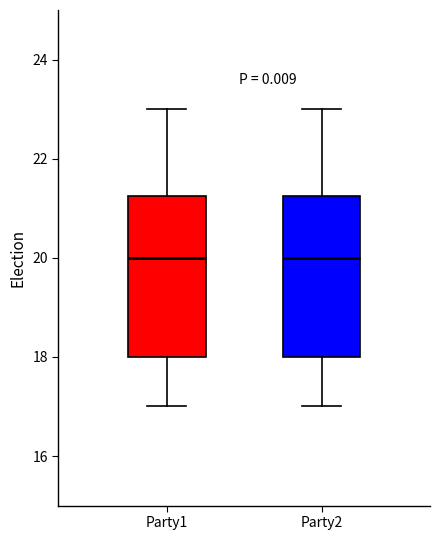

Reading left to right, read every box against the y-axis: the position of its median line, the range the box covers, and the ends of its whiskers. The values are not printed on the chart, so give them approximately, as read against the axis.

Party1: median 20.0, box 18.0 to 21.2, whiskers 17.0 to 23.0
Party2: median 20.0, box 18.0 to 21.2, whiskers 17.0 to 23.0